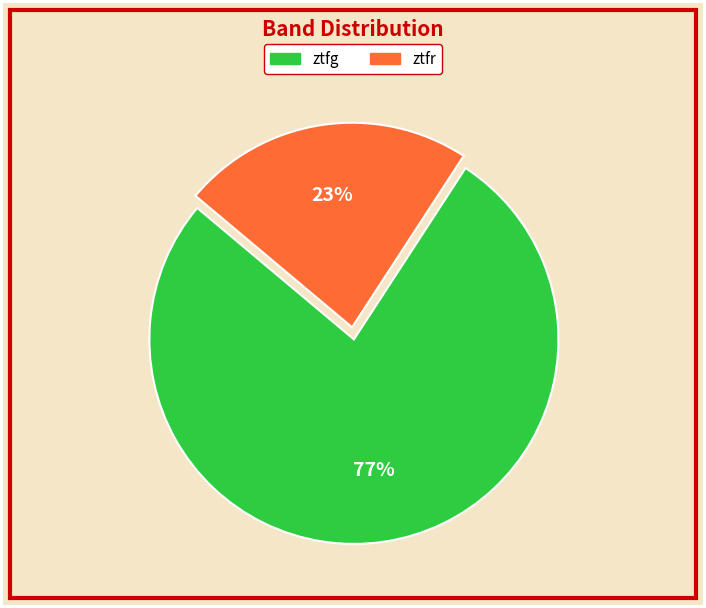

Does any single category account for the majority?

Yes